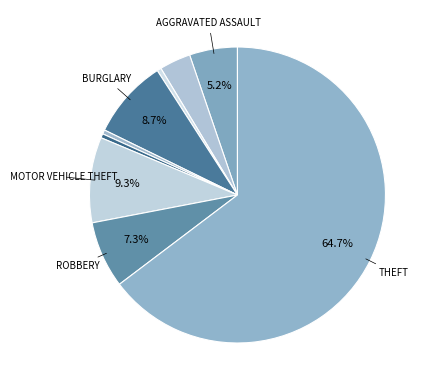

How many slices are in this pie chart?

9